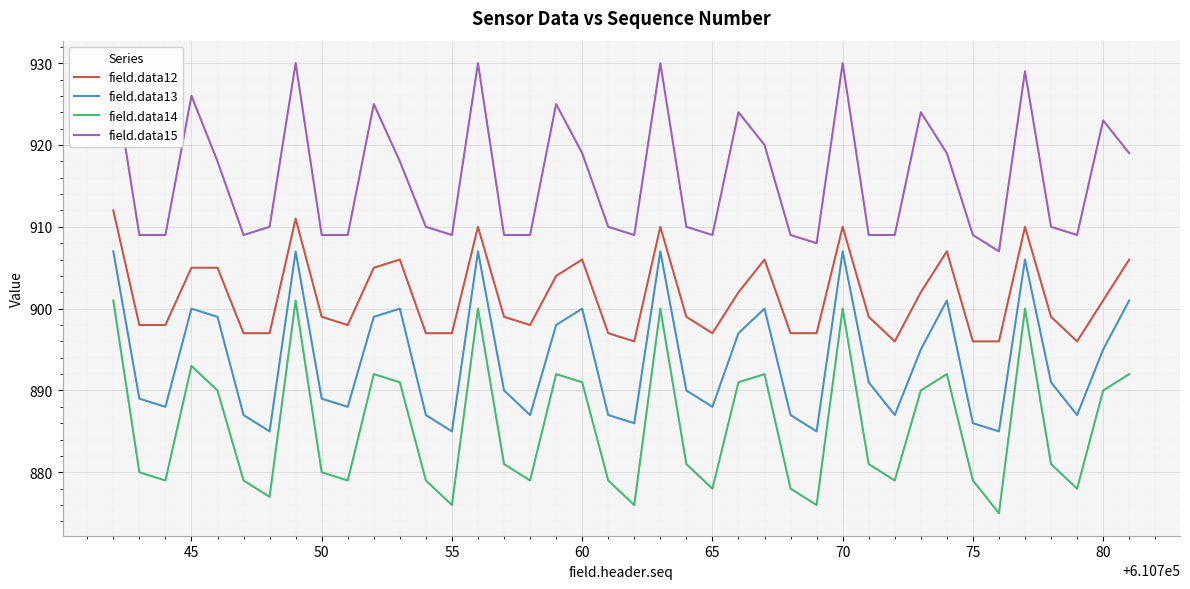

List the series in order of their overall mean, lowest first.

field.data14, field.data13, field.data12, field.data15